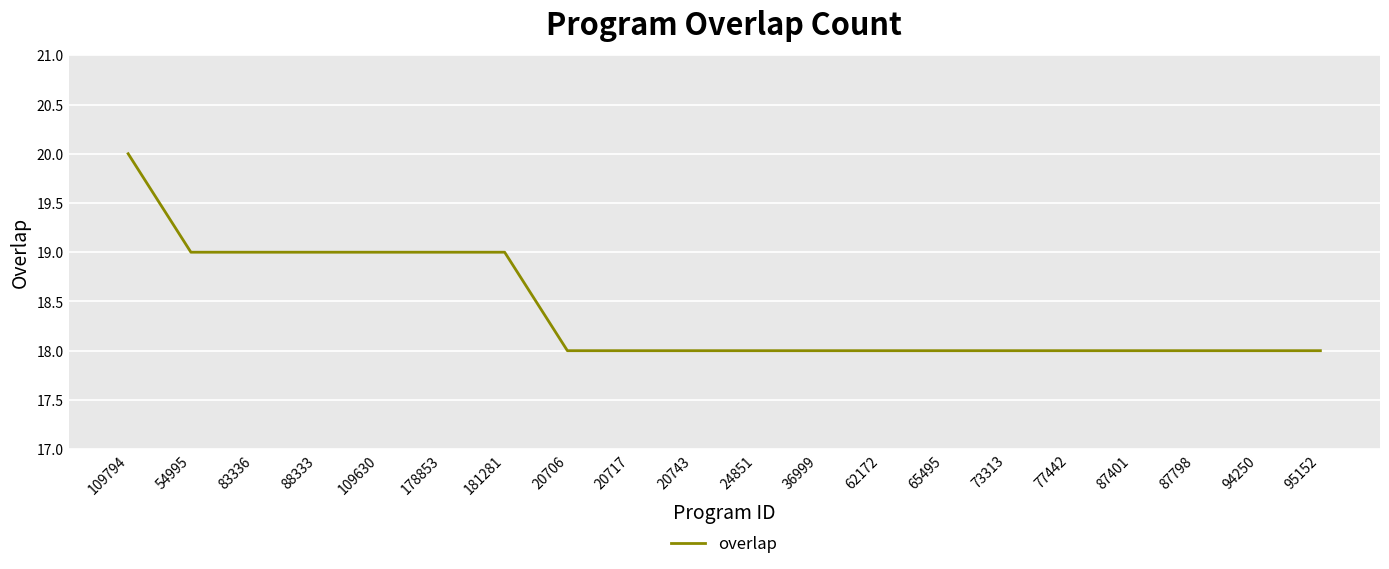

Does the chart display data point markers on the line(s)?

No